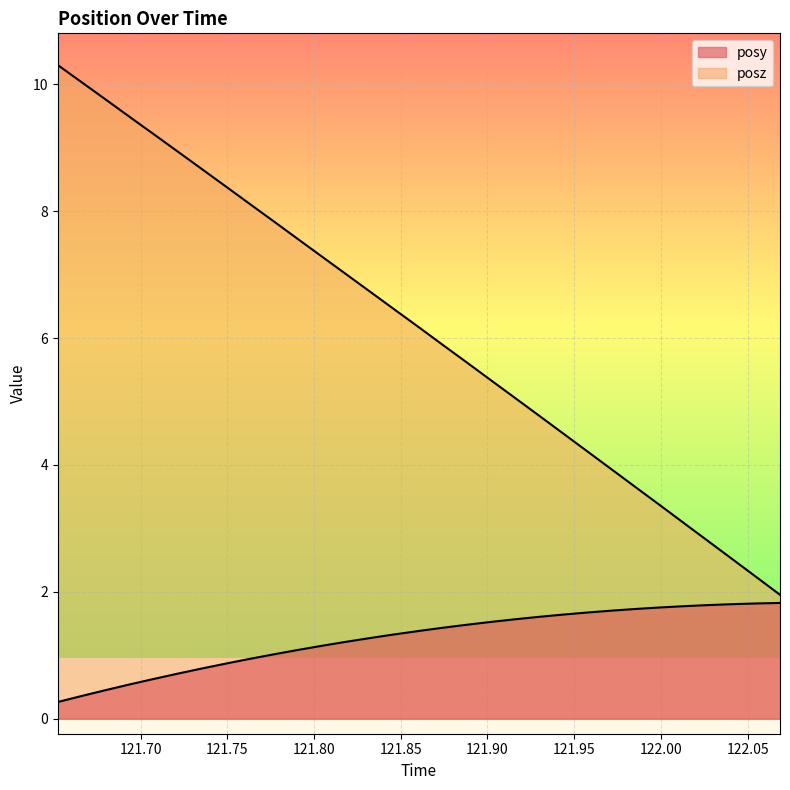

Where is posz nearest to the value 6?

121.8741